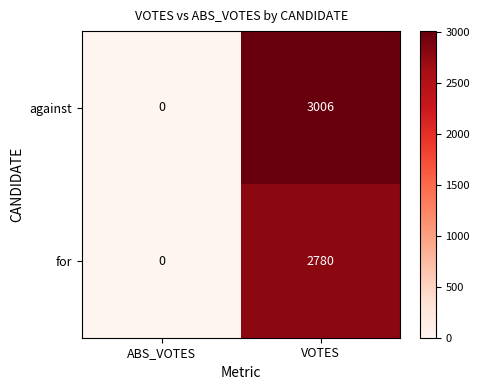

True or false: for has a value of 4173 at VOTES.

False